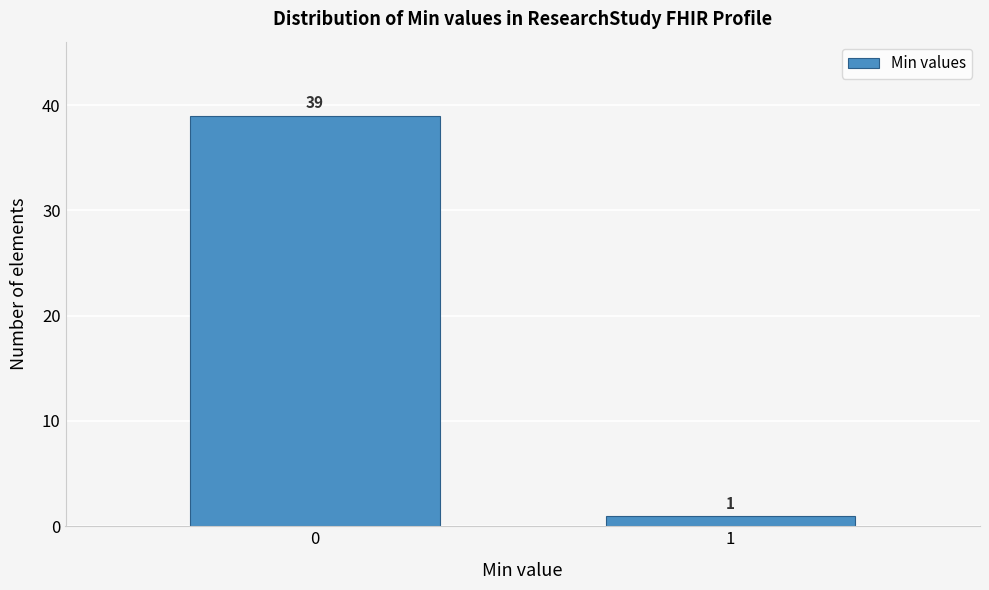

Reading left to right, list all the values displayed in this chart.

39	1